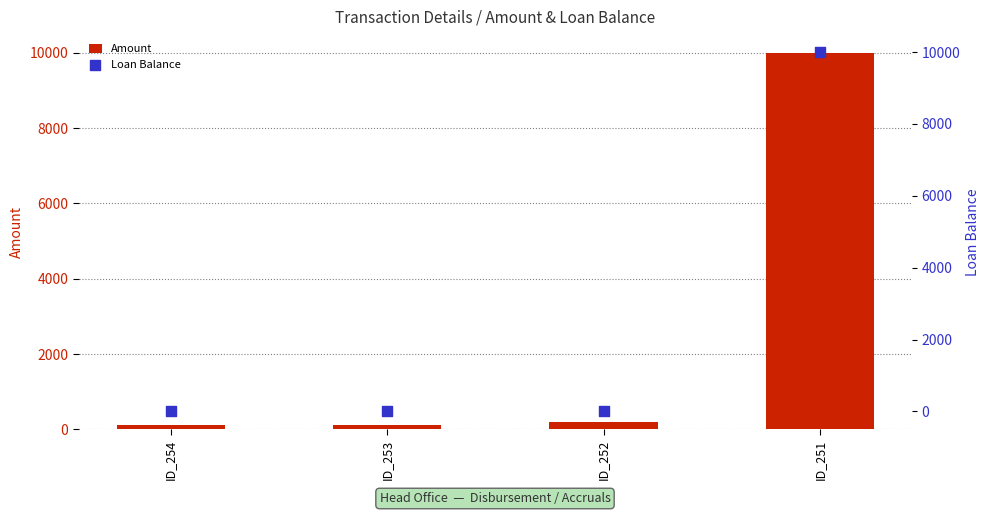

At which category is the sum across all series the highest?

ID_251